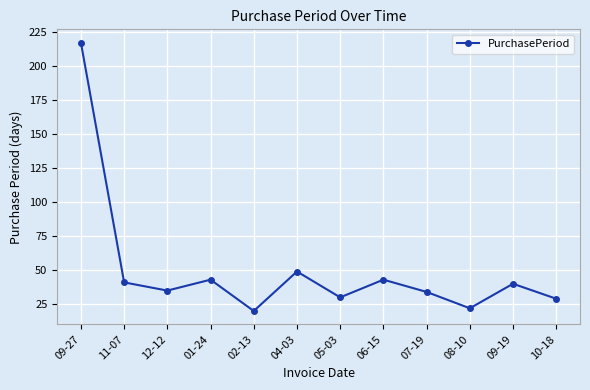

The chart shows a value of 22 at 08-10. True or false?

True